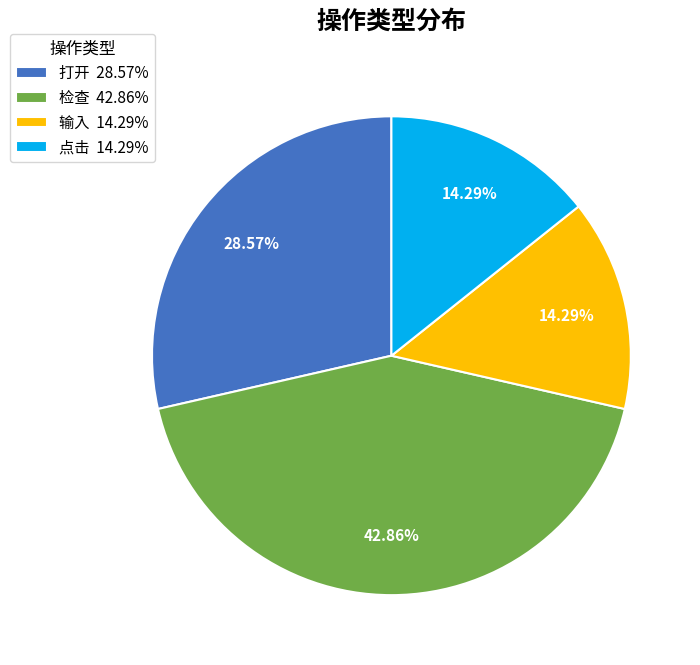

To the nearest percent, what is the average slice percentage?

25%